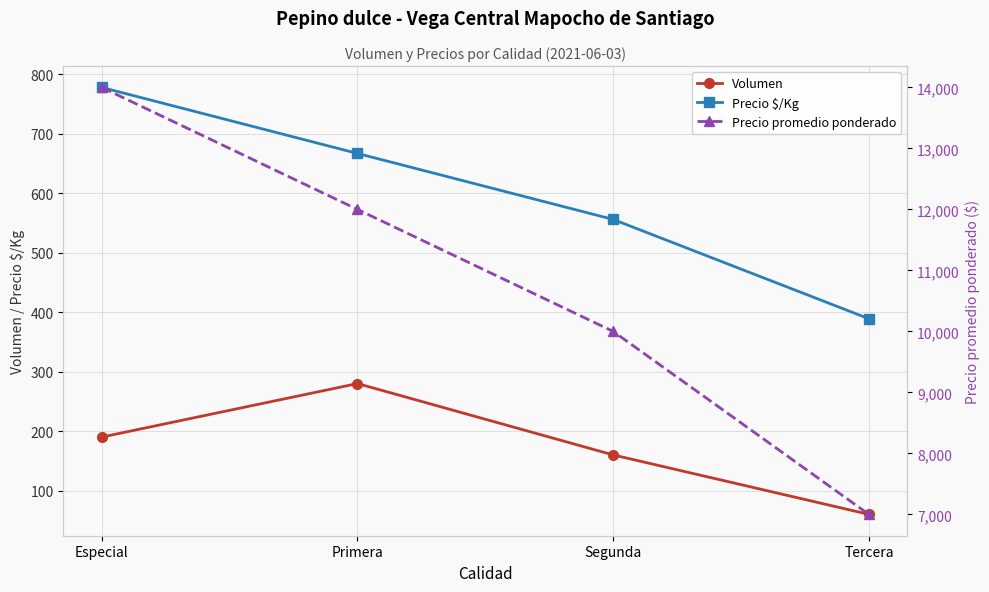

Reading left to right, extract all data points from this chart.

Volumen: 190	280	160	60
Precio $/Kg: 778	667	556	389
Precio promedio ponderado: 14000	12000	10000	7000